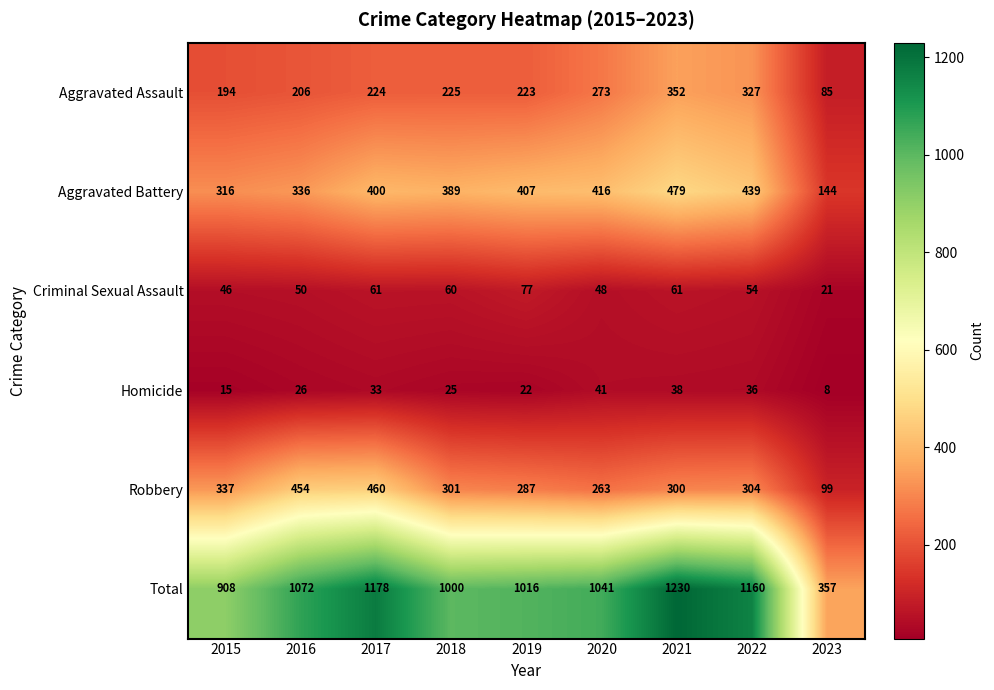

At which label does Homicide reach its minimum?

2023